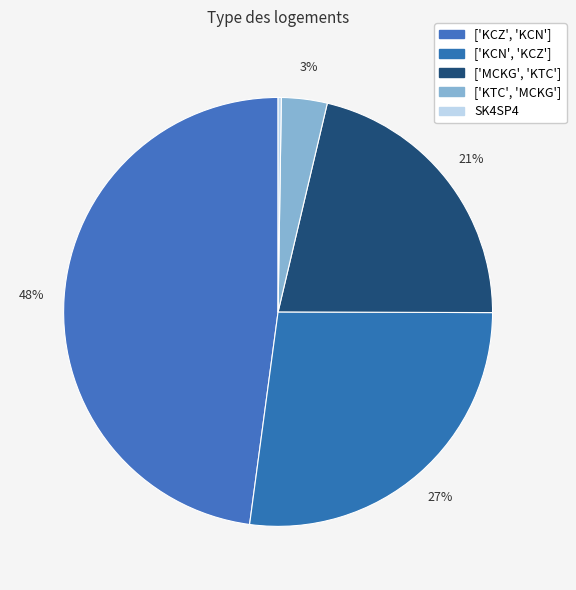

Is there any slice that represents more than half of the pie?

No